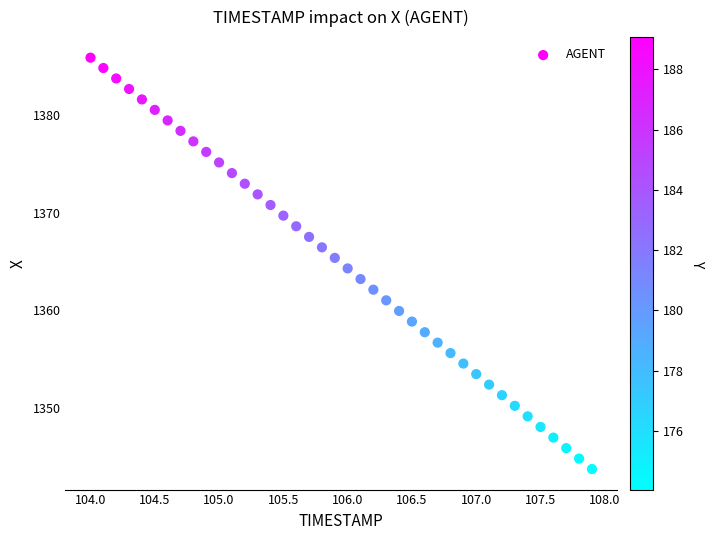

What is the range of Y values (max minus min)?

42.2